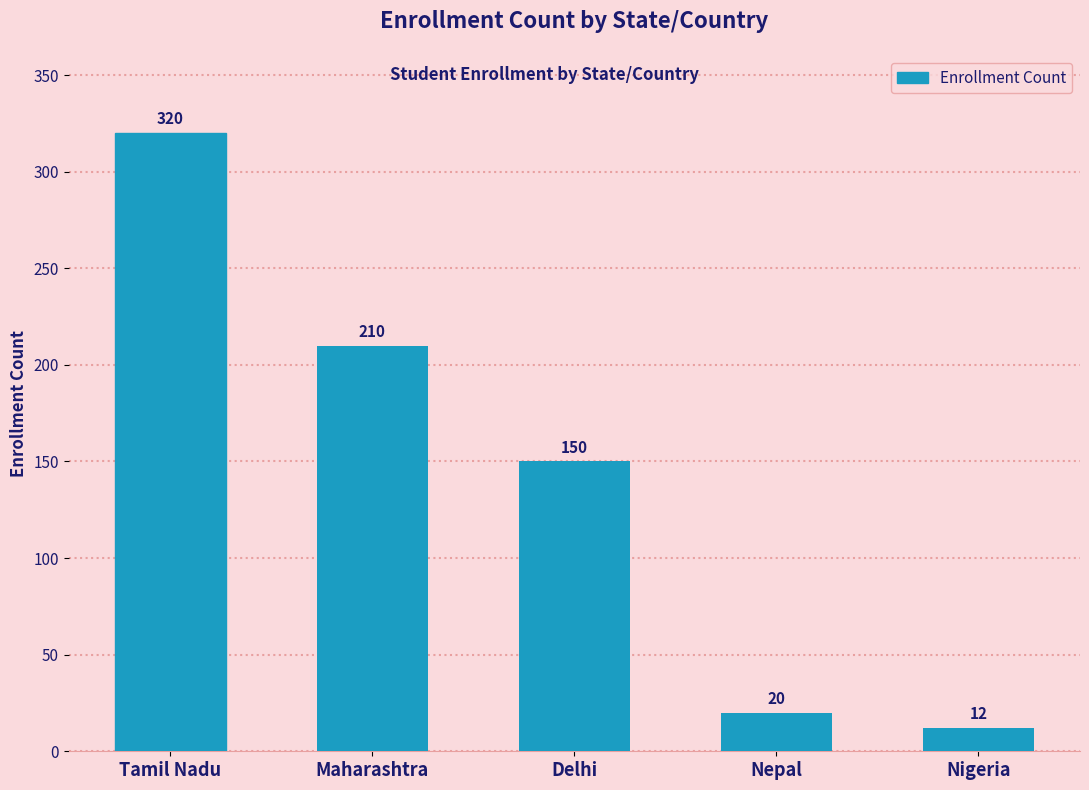

Rank the categories by value from highest to lowest.

Tamil Nadu, Maharashtra, Delhi, Nepal, Nigeria